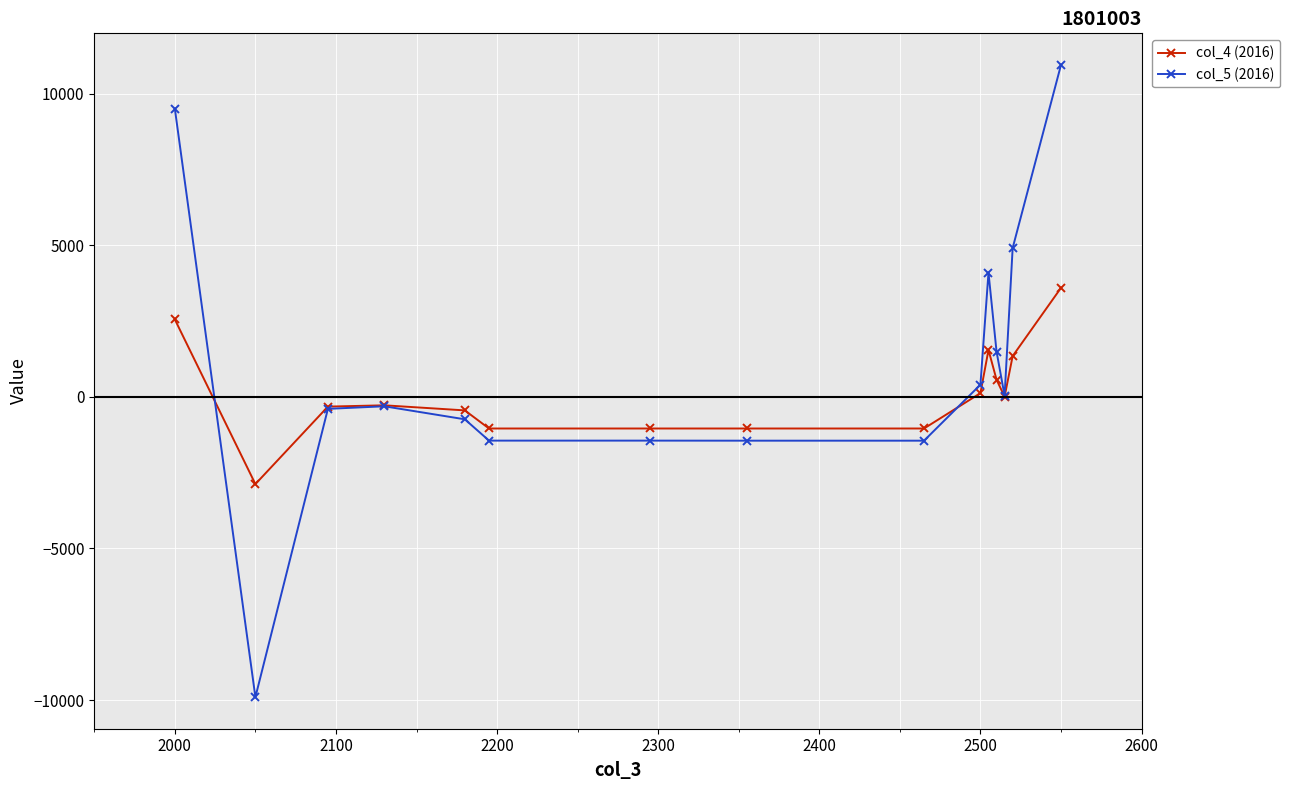

What is the lowest value of the col_5 (2016) series?

-9904